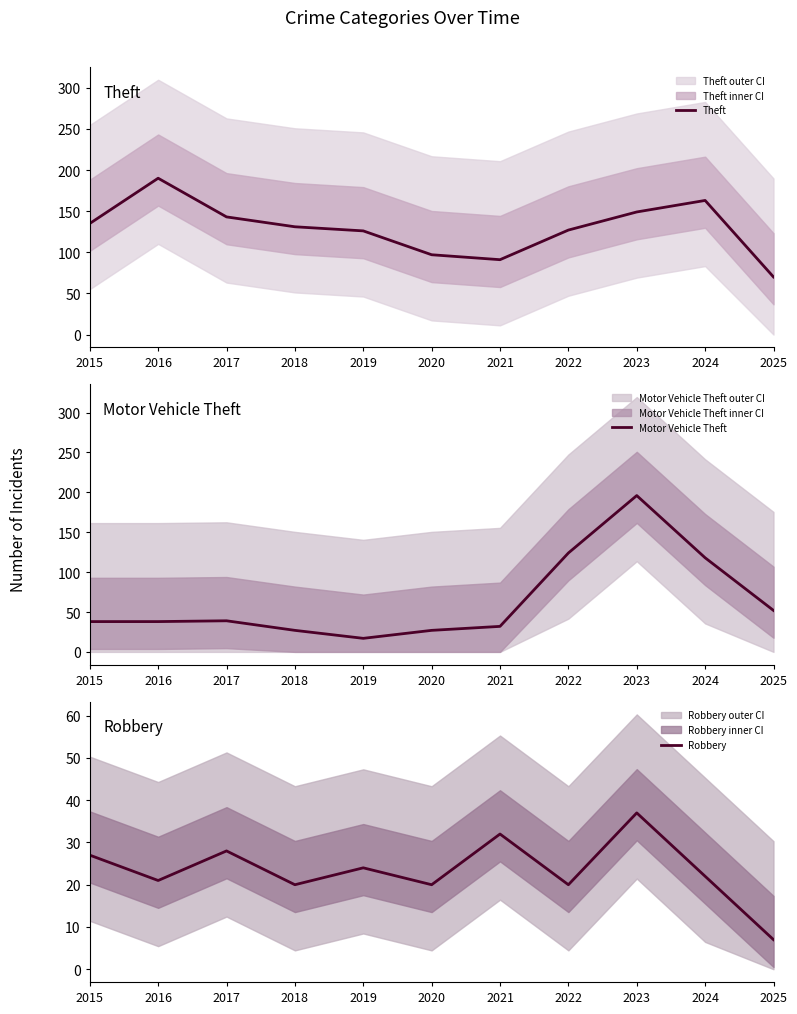

Which series has the widest spread of values?

Motor Vehicle Theft